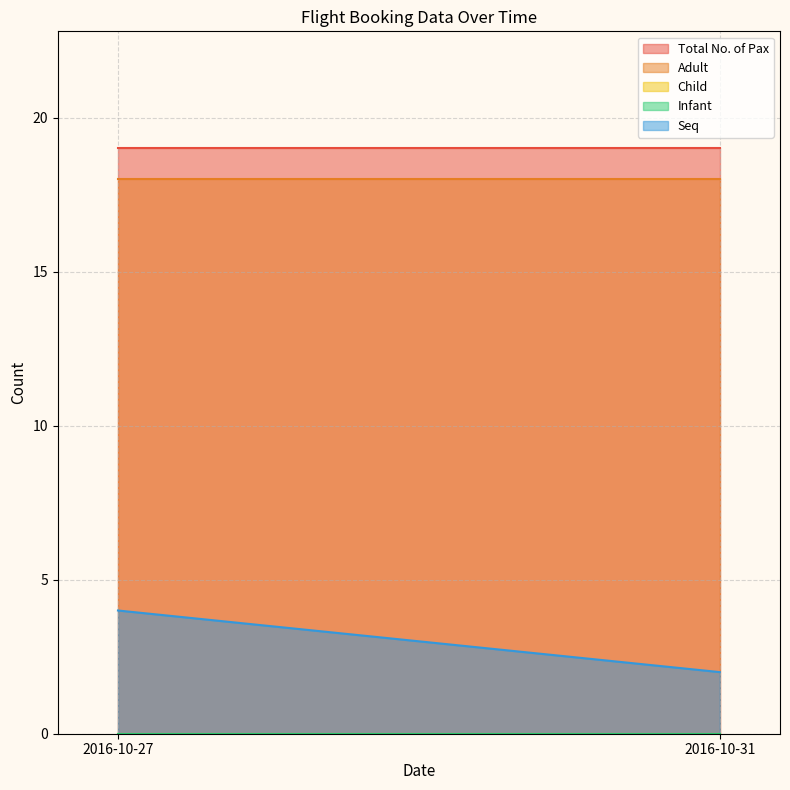

Reading right to left, transcribe all the data shown in this chart.

Total No. of Pax: 2016-10-31=19	2016-10-27=19
Adult: 2016-10-31=18	2016-10-27=18
Child: 2016-10-31=0	2016-10-27=0
Infant: 2016-10-31=0	2016-10-27=0
Seq: 2016-10-31=2	2016-10-27=4